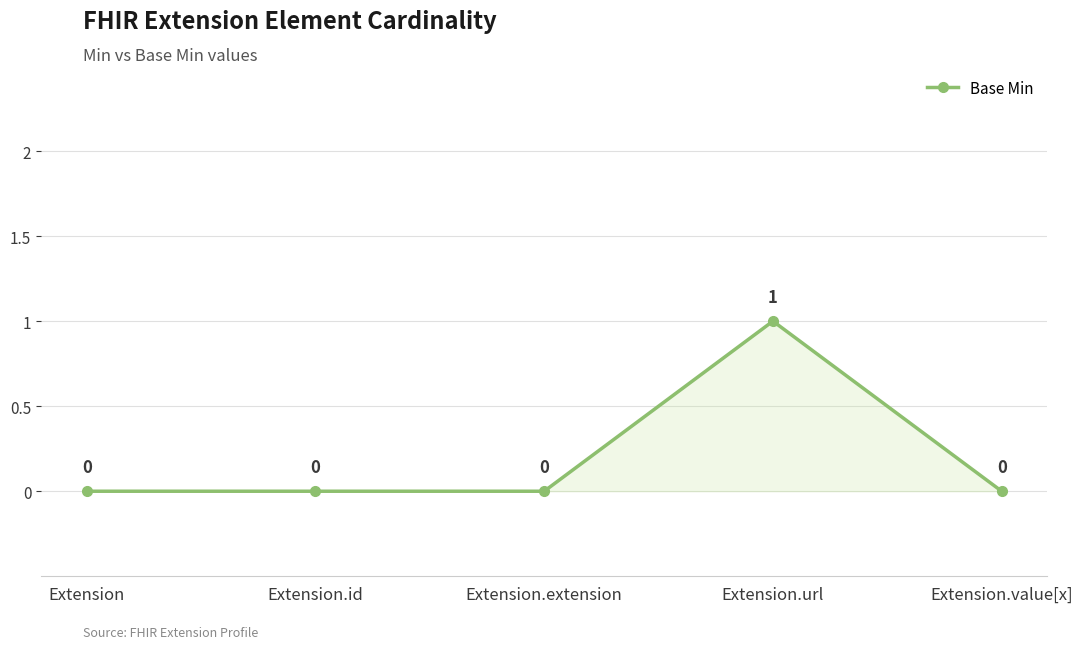

Which has a higher value, Extension.url or Extension.extension?

Extension.url